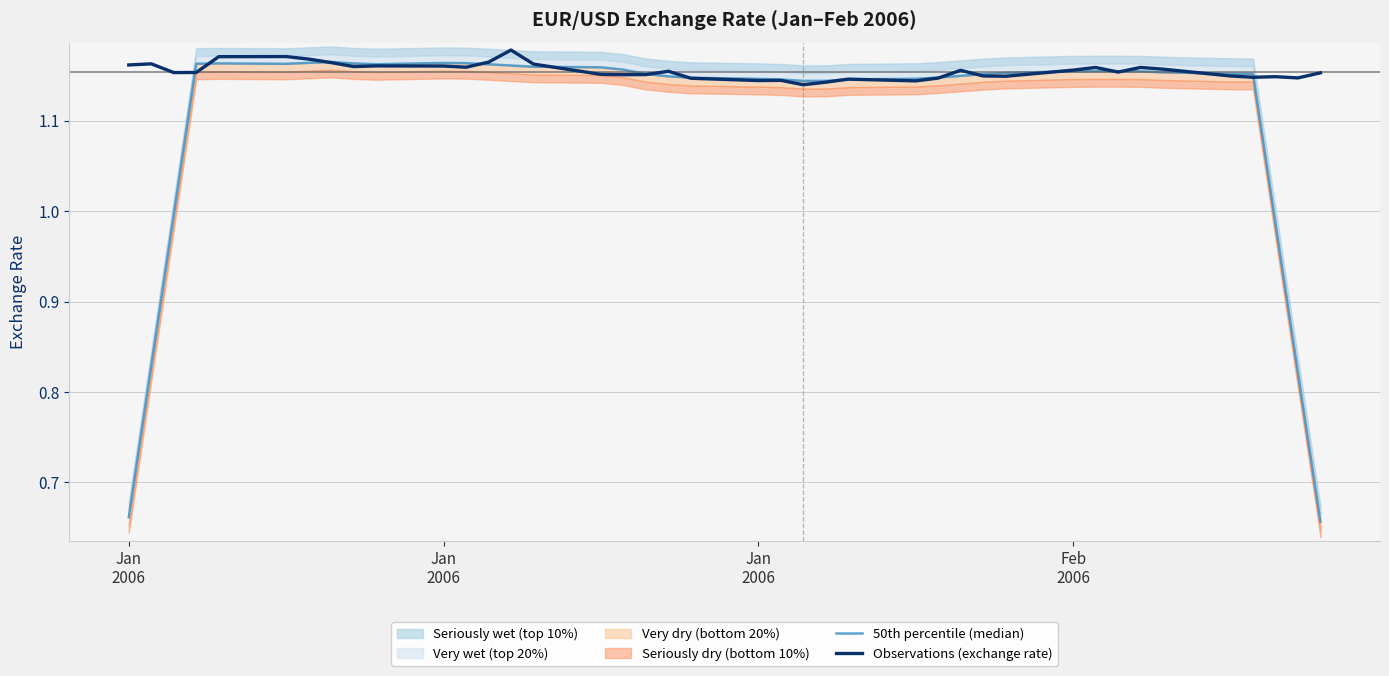

What is the value of the Observations (exchange rate) point at the 25th from the left?

1.1